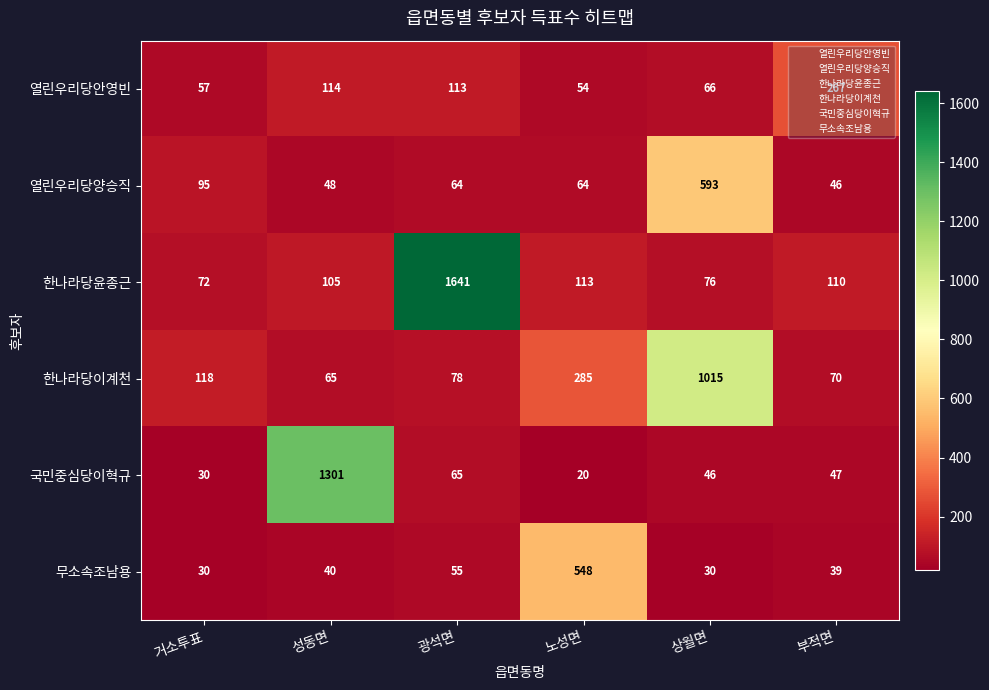

At which category does the chart reach its minimum across all series?

노성면